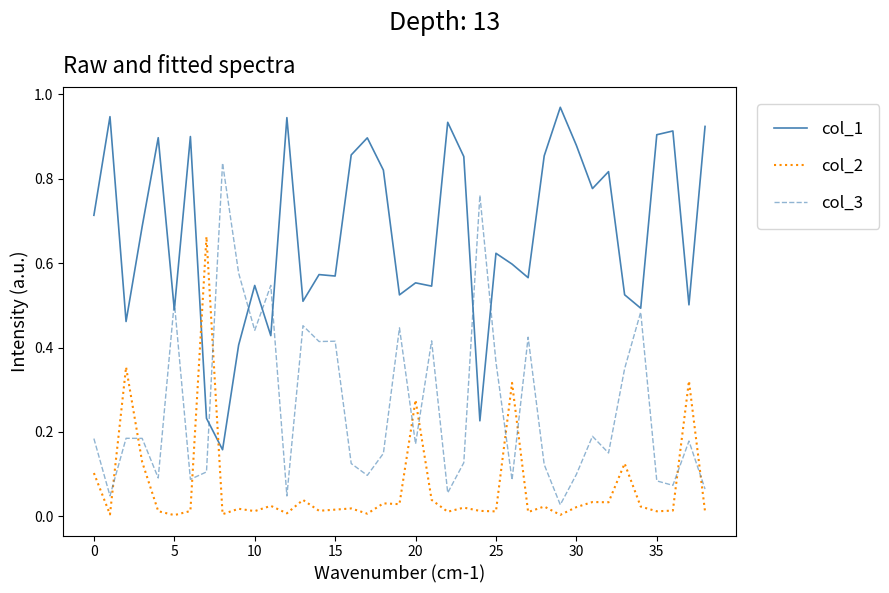

Which series has the largest total across all categories?

col_1